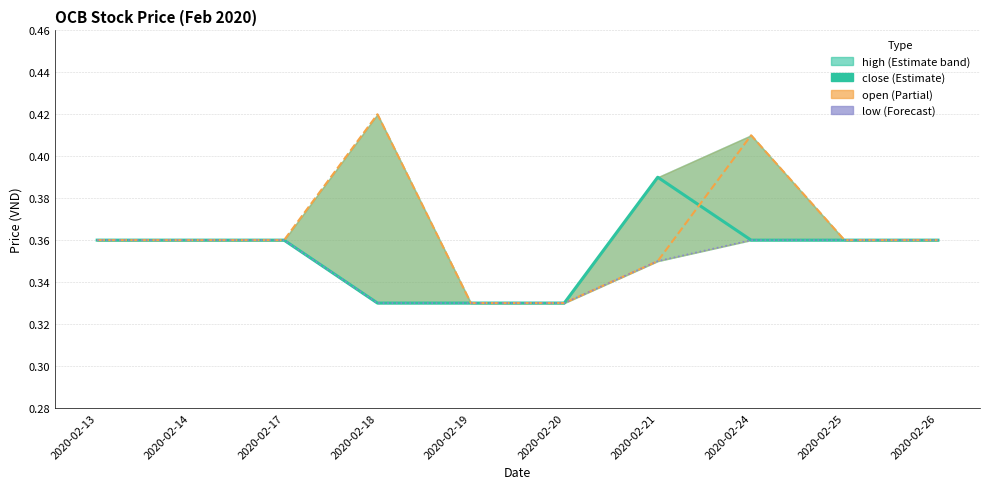

Reading left to right, list all the values displayed in this chart.

close: 2020-02-13=0.4	2020-02-14=0.4	2020-02-17=0.4	2020-02-18=0.3	2020-02-19=0.3	2020-02-20=0.3	2020-02-21=0.4	2020-02-24=0.4	2020-02-25=0.4	2020-02-26=0.4
open: 2020-02-13=0.4	2020-02-14=0.4	2020-02-17=0.4	2020-02-18=0.4	2020-02-19=0.3	2020-02-20=0.3	2020-02-21=0.3	2020-02-24=0.4	2020-02-25=0.4	2020-02-26=0.4
low: 2020-02-13=0.4	2020-02-14=0.4	2020-02-17=0.4	2020-02-18=0.3	2020-02-19=0.3	2020-02-20=0.3	2020-02-21=0.3	2020-02-24=0.4	2020-02-25=0.4	2020-02-26=0.4